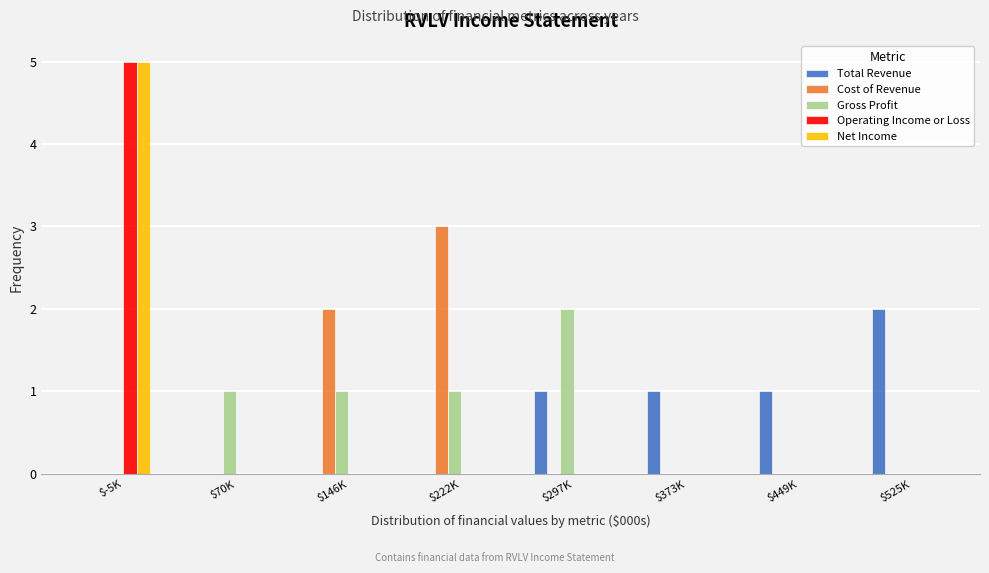

At which category is the sum across all series the highest?

$-5K